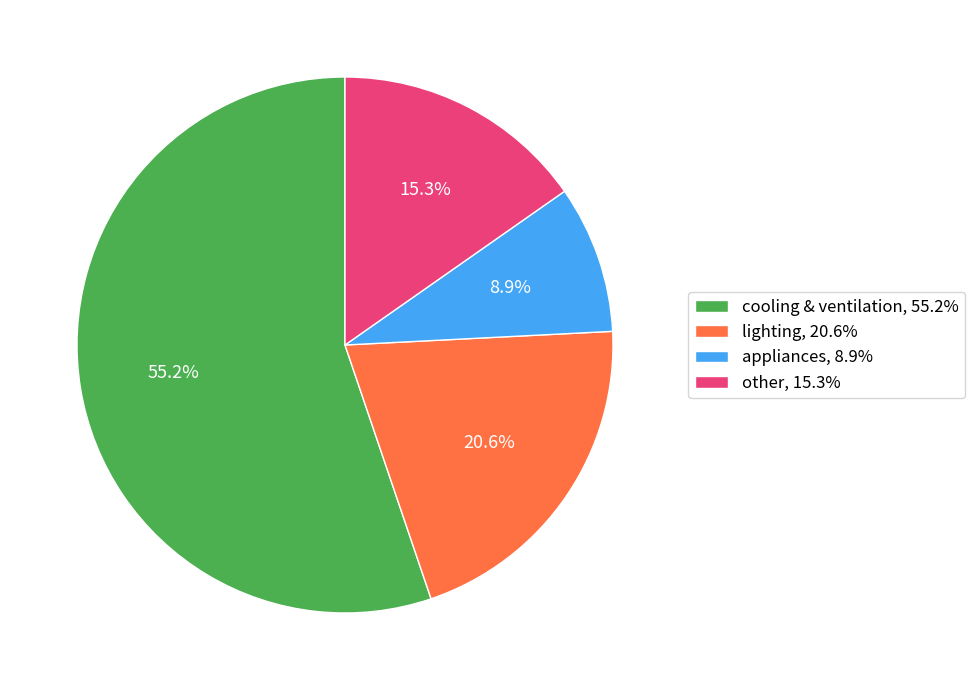

Count the number of slices in the pie.

4